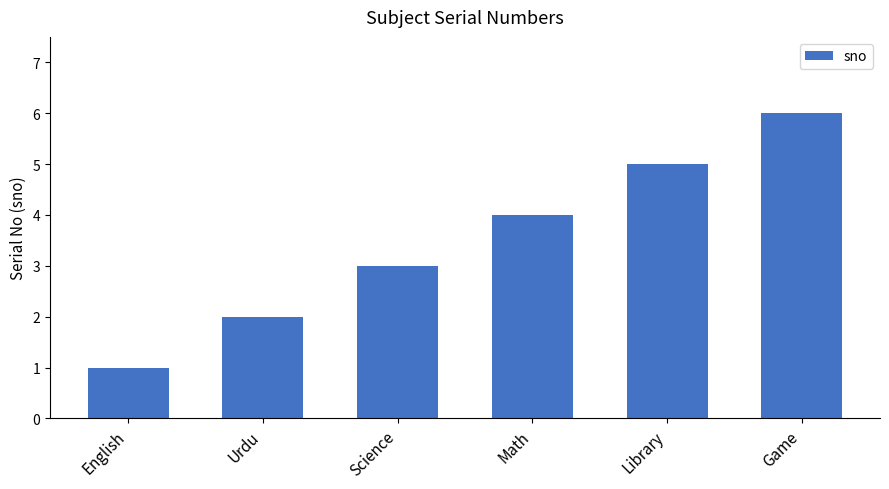

The chart shows a value of 4 at Science. True or false?

False